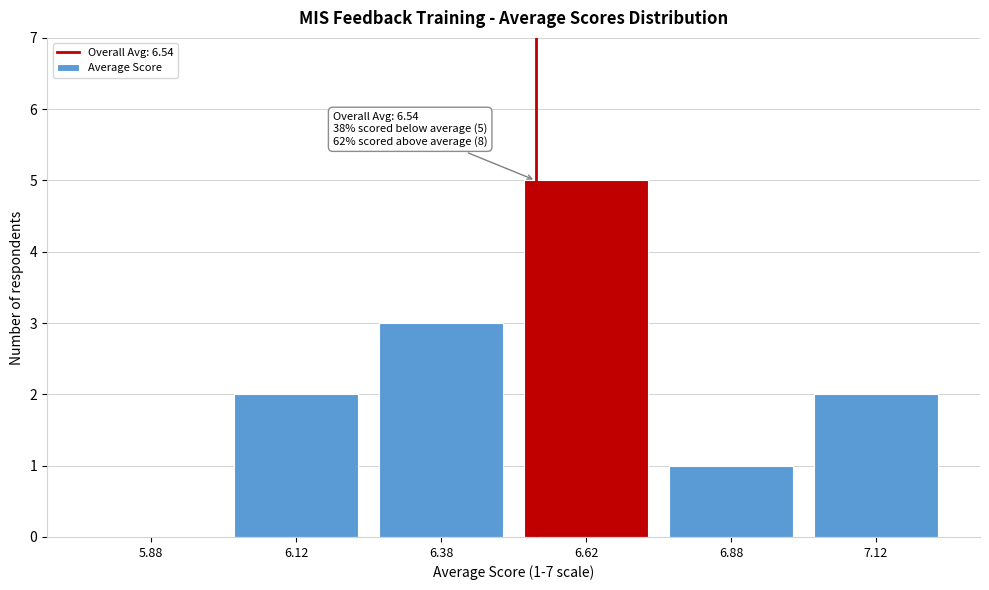

Which range on the x-axis has the tallest bar?

6.50 to 6.75